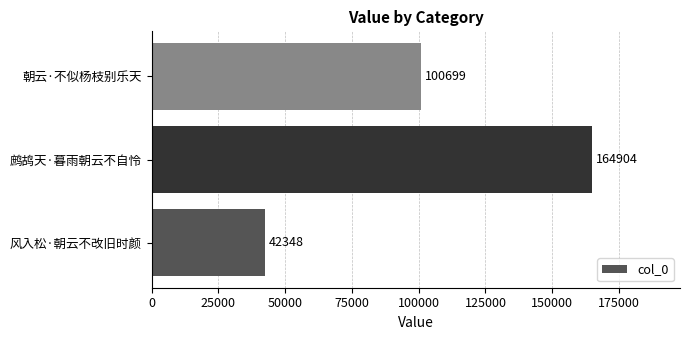

How many values are below 100699?

1